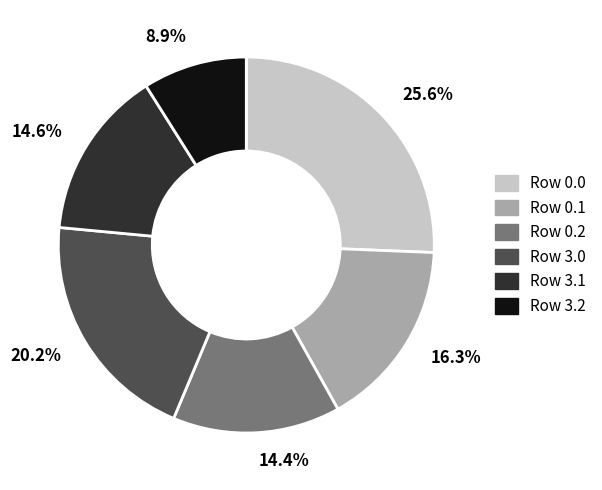

Is there any slice that represents more than half of the pie?

No